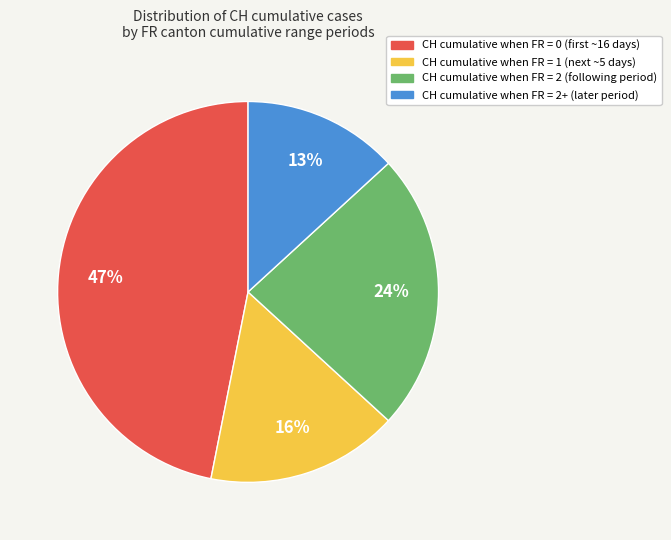

Which slice is the largest?

CH cumulative when FR = 0 (first ~16 days)